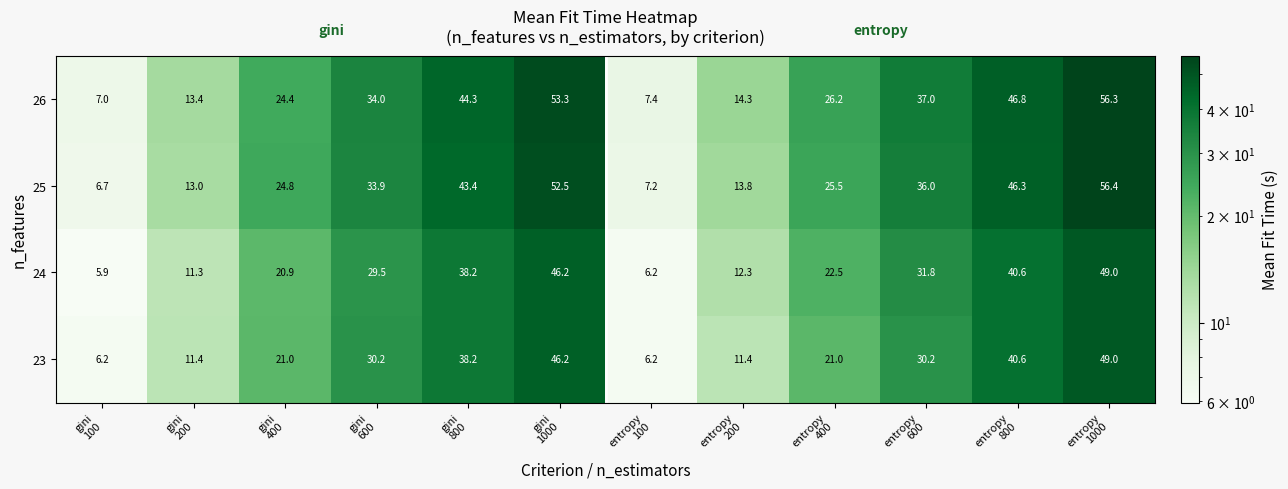

What is the minimum value shown in the chart?

5.9